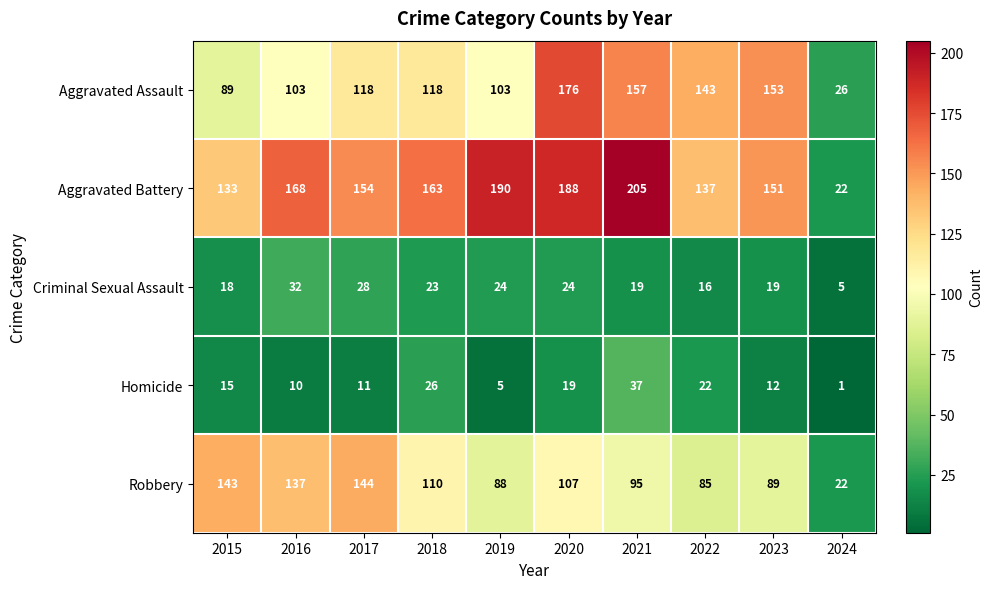

What is the spread (max minus min) of values at 2024?

25